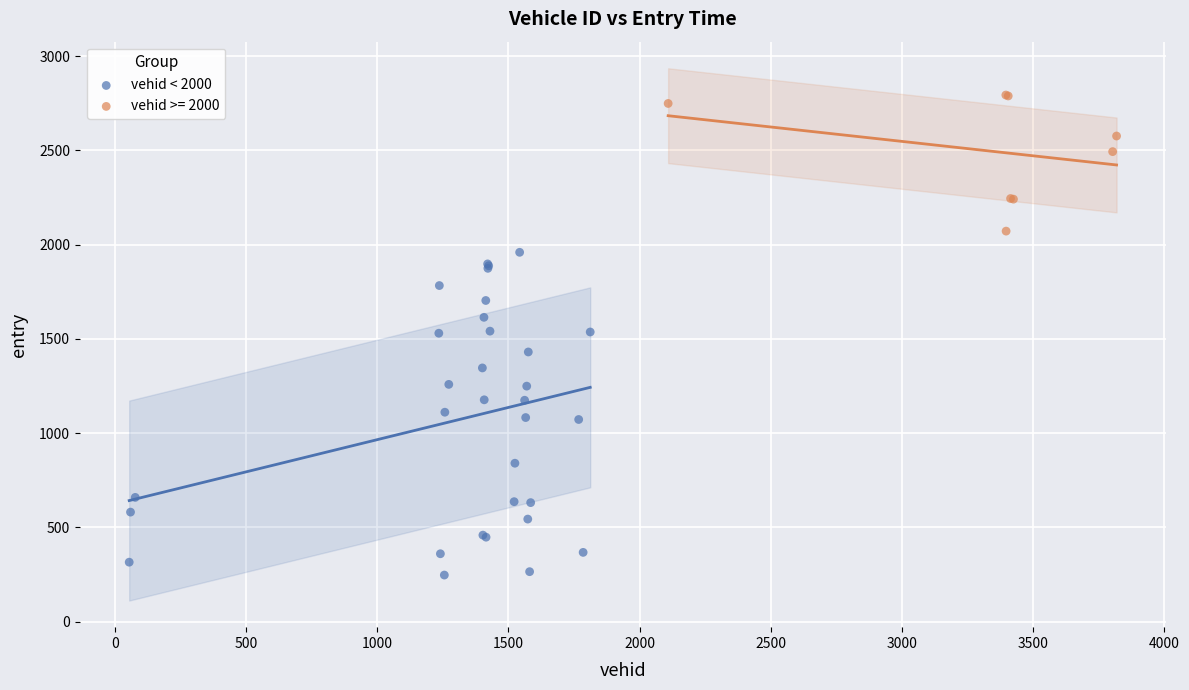

Which series reaches the minimum Y coordinate?

vehid < 2000